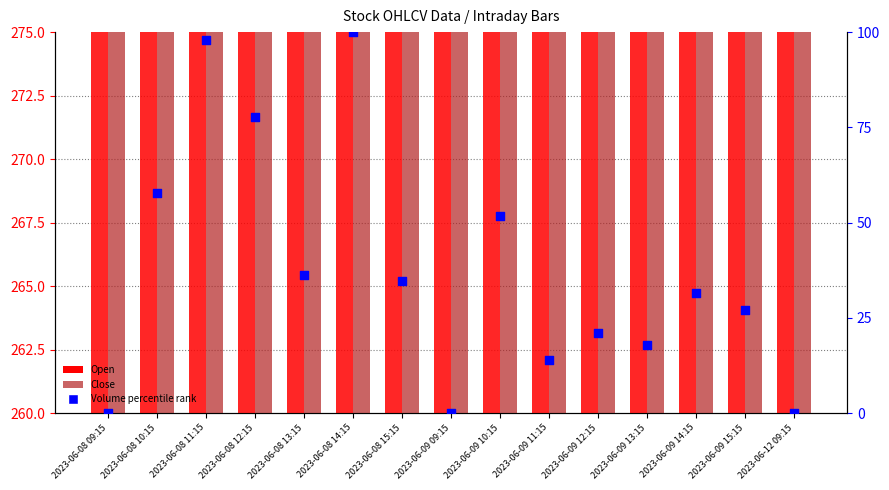

Is the value of Volume percentile rank at 2023-06-09 11:15 greater than the value of Close at 2023-06-08 11:15?

No